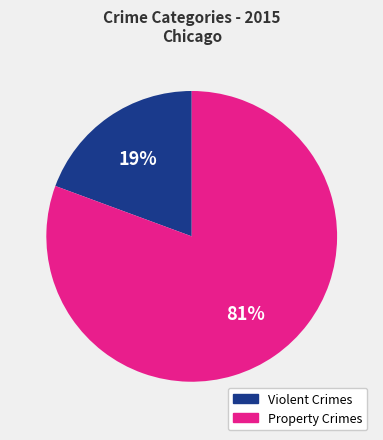

Is there any slice that represents more than half of the pie?

Yes